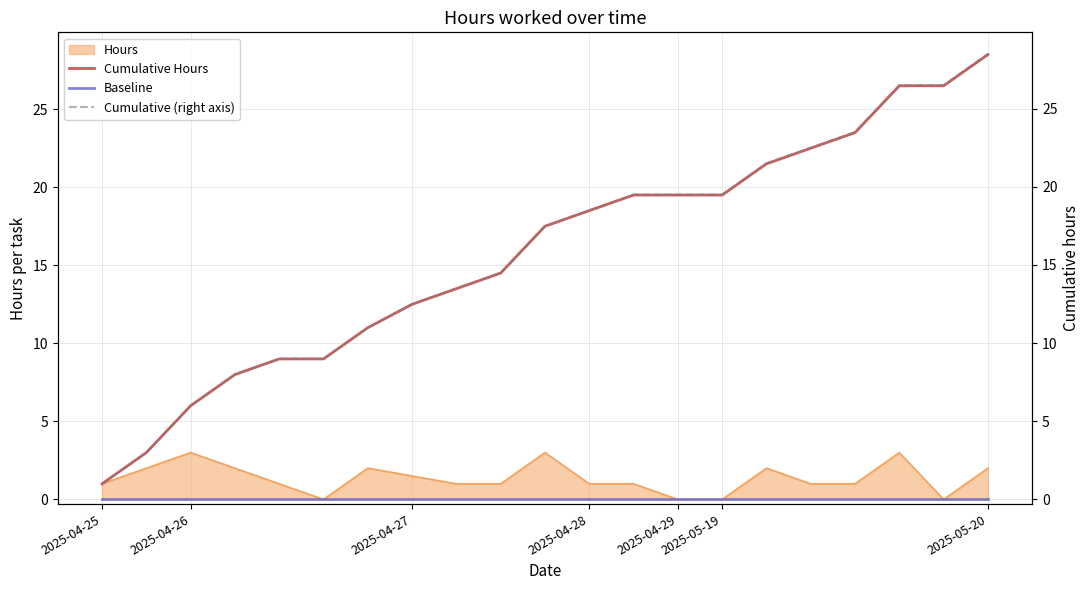

True or false: Baseline and Cumulative (right axis) cross at least once.

False